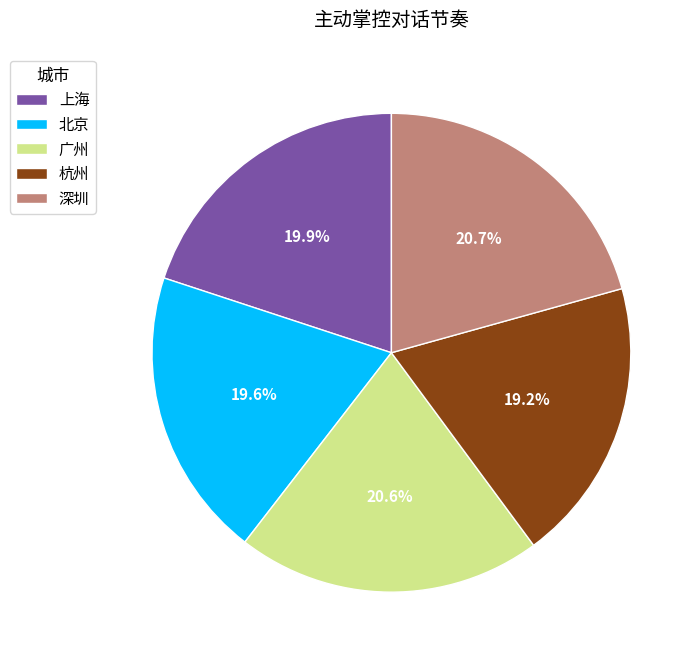

To the nearest percent, what is the combined percentage of 北京 and 杭州?

39%